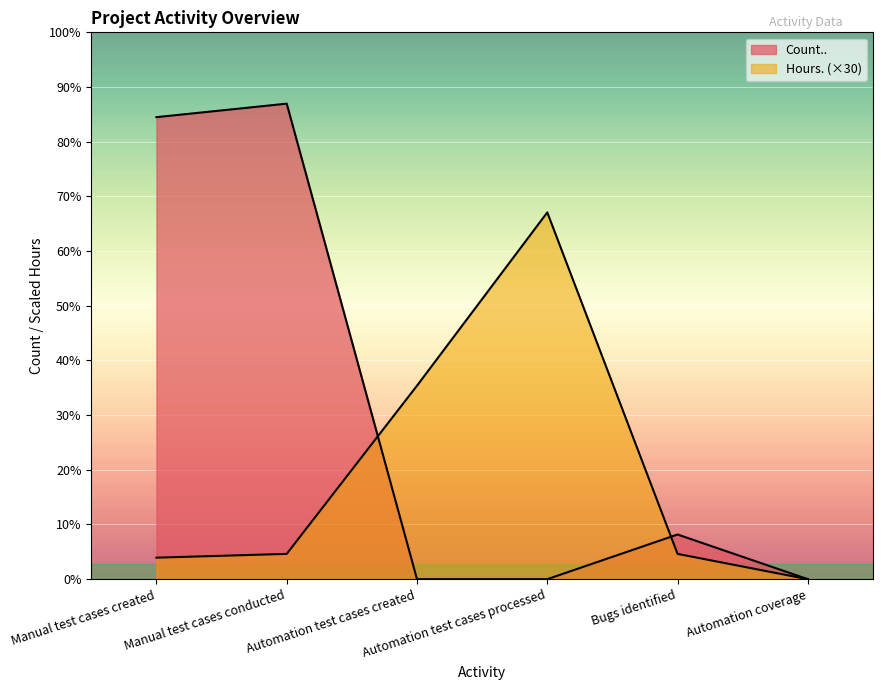

Read the Count.. value at Bugs identified.

53.0